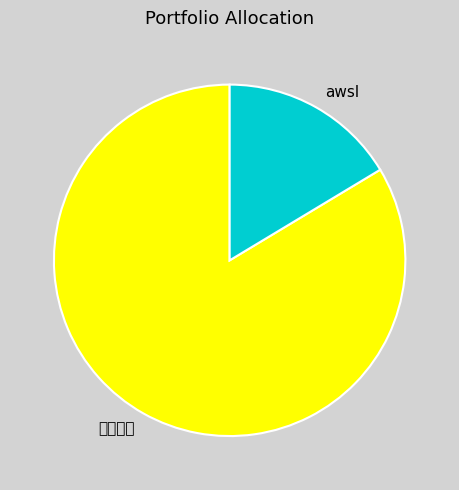

Rank the categories by value from highest to lowest.

めめめ草, awsl